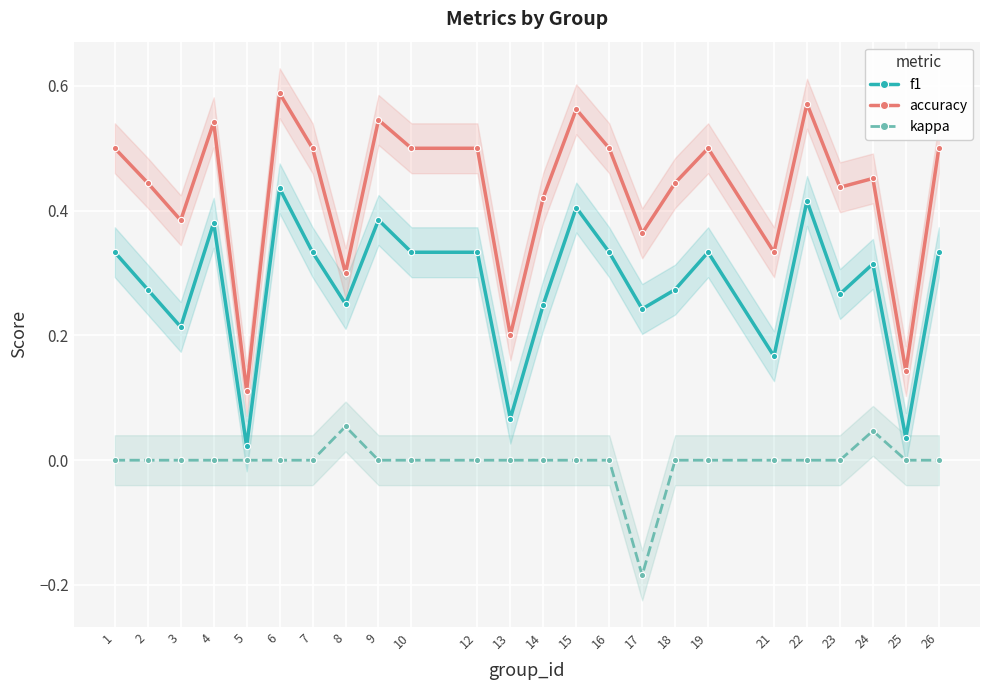

Which category has the highest value across all series?

6